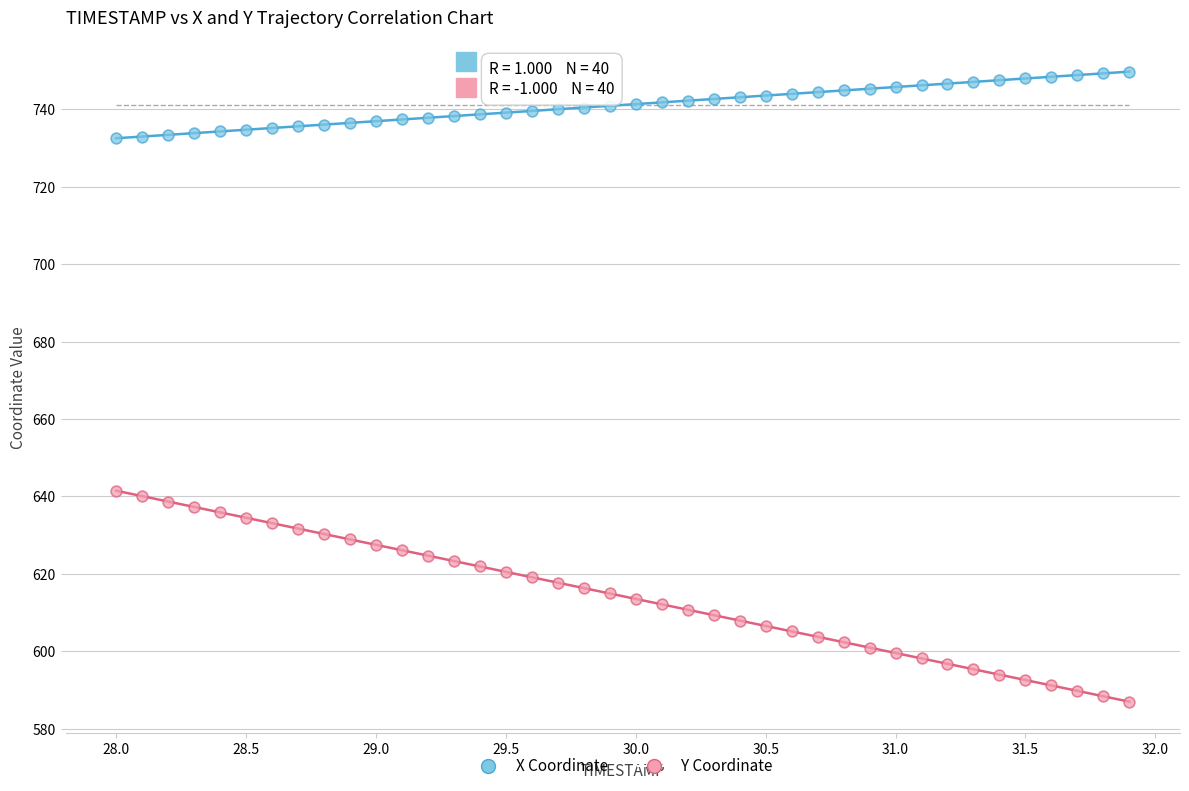

Which series contains the lowest Y value?

Y Coordinate